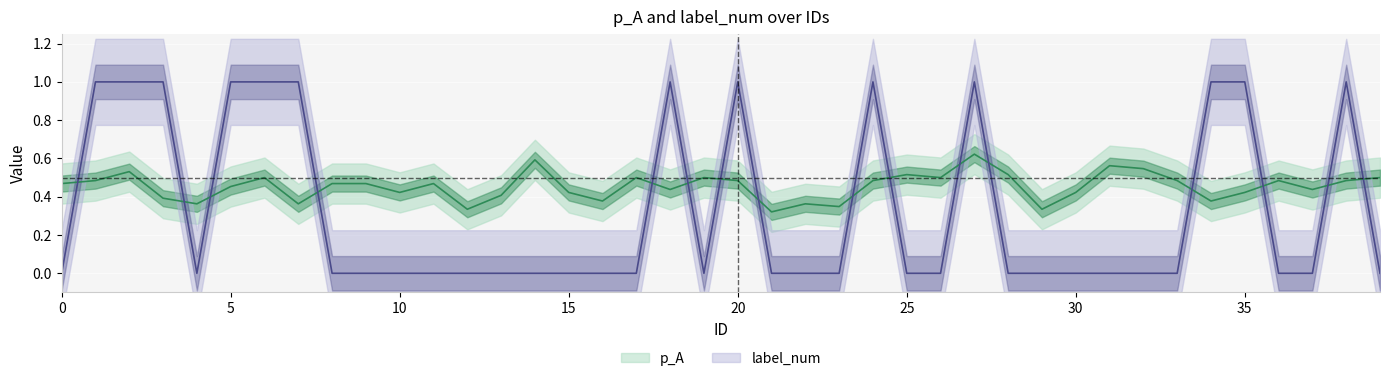

What are all the series names shown in the legend?

p_A, label_num